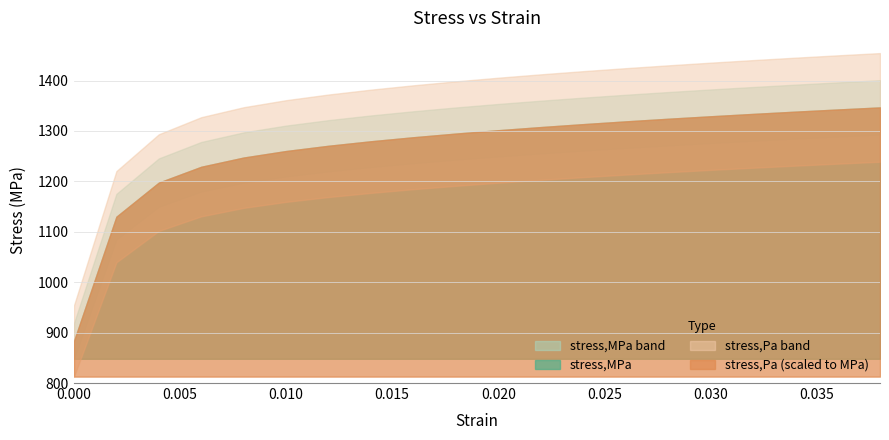

What is the difference between the maximum and minimum values in the stress,Pa_scaled series?

463387373.4